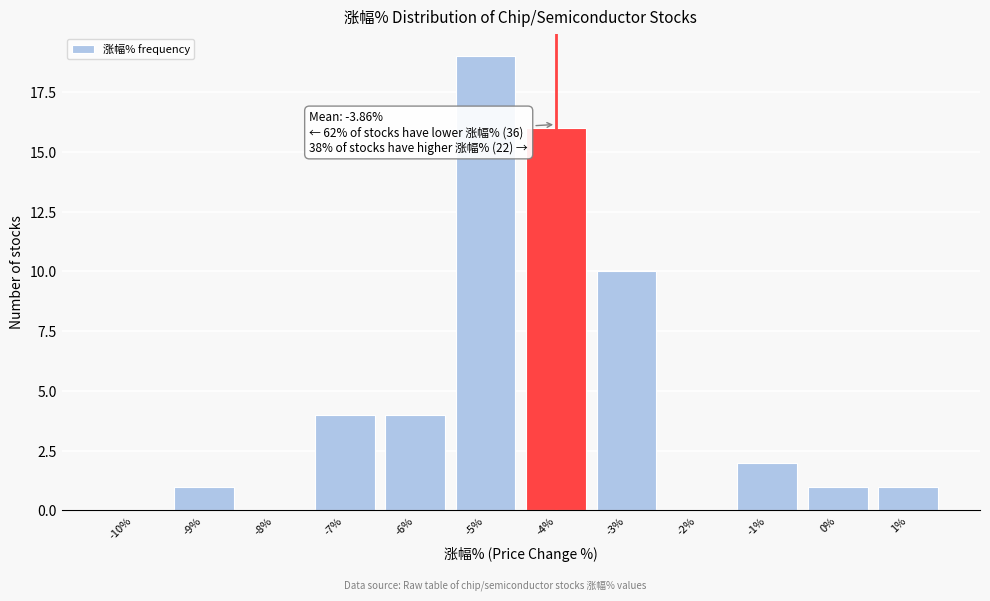

Reading left to right, transcribe all the data shown in this chart.

-10%=0	-9%=1	-8%=0	-7%=4	-6%=4	-5%=19	-4%=16	-3%=10	-2%=0	-1%=2	0%=1	1%=1